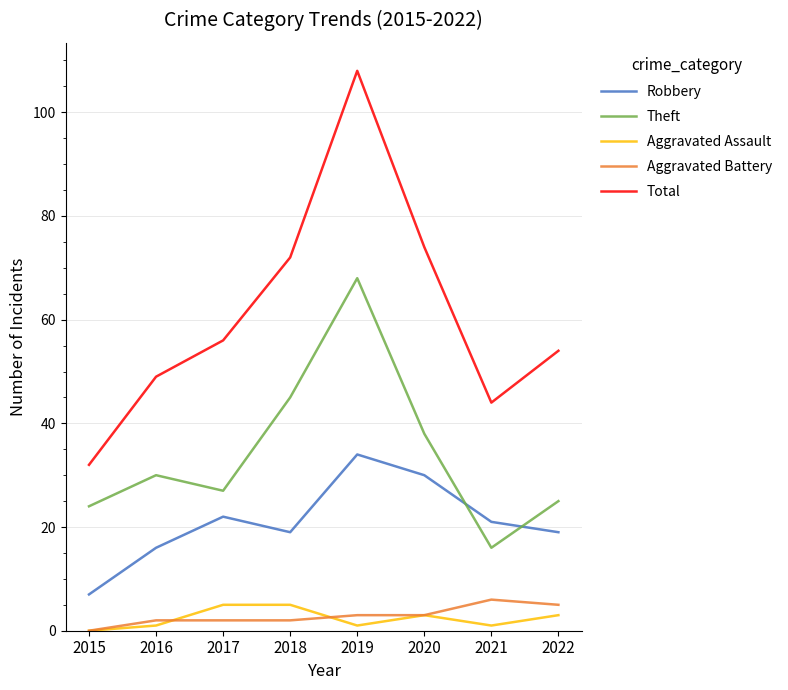

Where is Theft nearest to the value 42?

2018